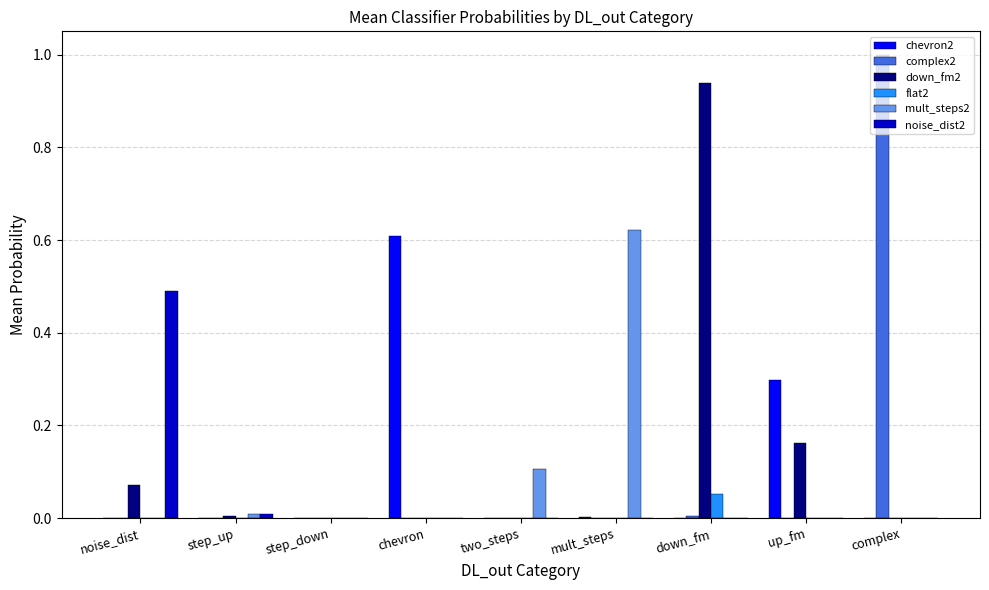

The value of flat2 at down_fm is 0.1. True or false?

True